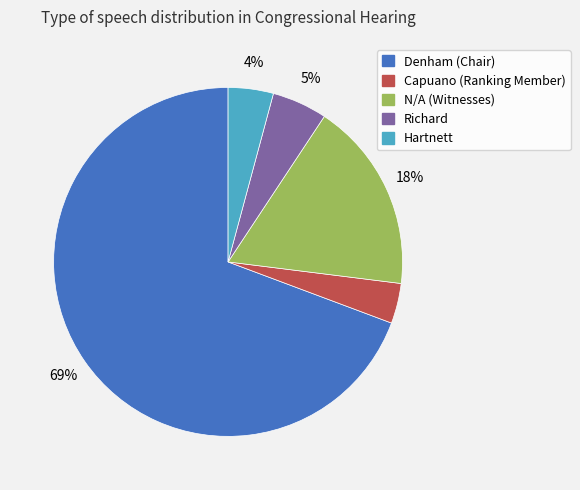

To the nearest percent, what is the average slice percentage?

20%